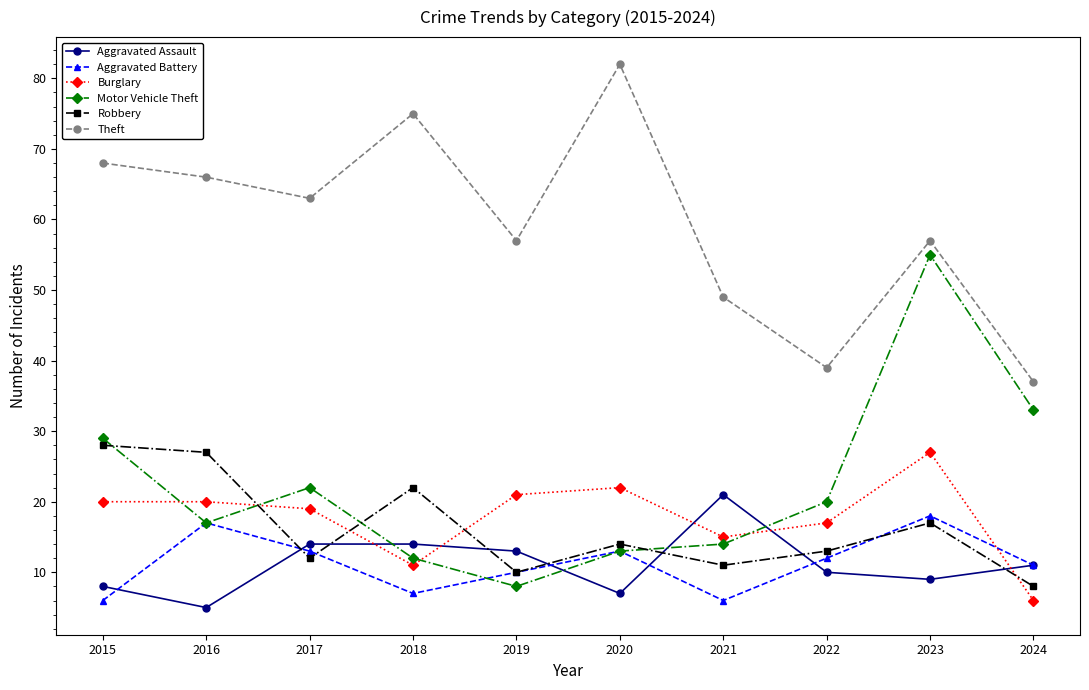

At 2018, list the series in order from largest to smallest.

Theft, Robbery, Aggravated Assault, Motor Vehicle Theft, Burglary, Aggravated Battery